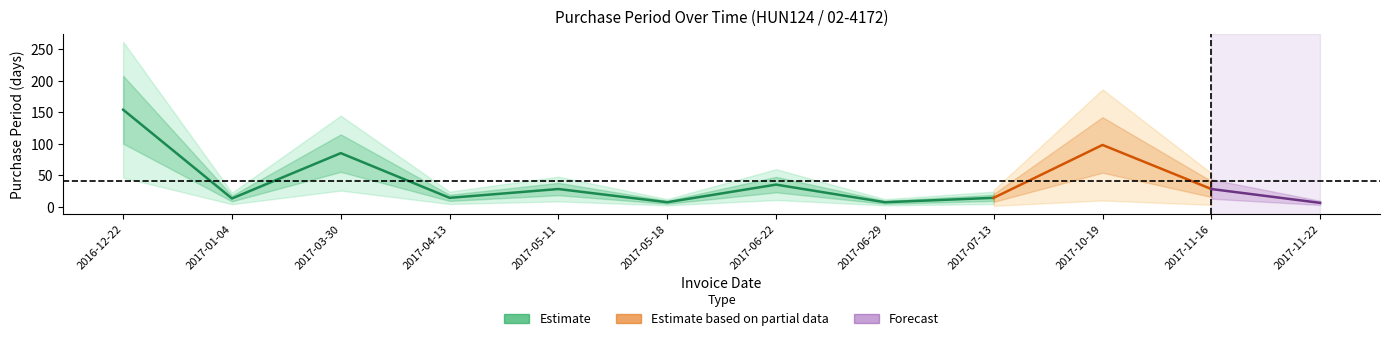

Rank the categories by value from lowest to highest.

2017-11-22, 2017-05-18, 2017-06-29, 2017-01-04, 2017-04-13, 2017-07-13, 2017-05-11, 2017-11-16, 2017-06-22, 2017-03-30, 2017-10-19, 2016-12-22